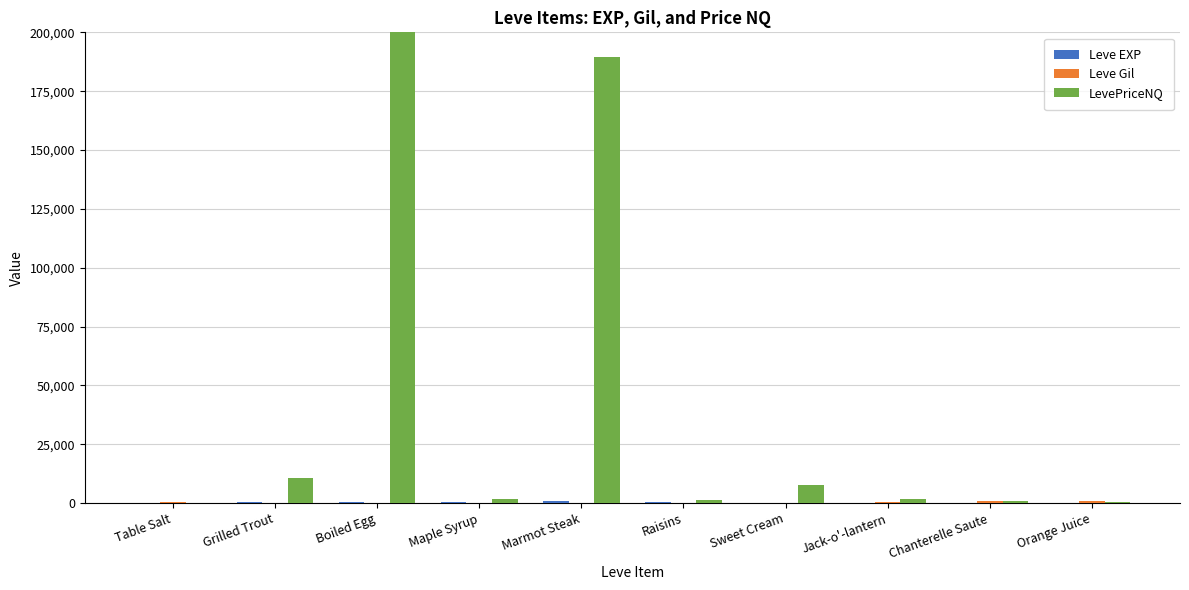

The Leve EXP series shows 370.0 at Raisins. True or false?

True